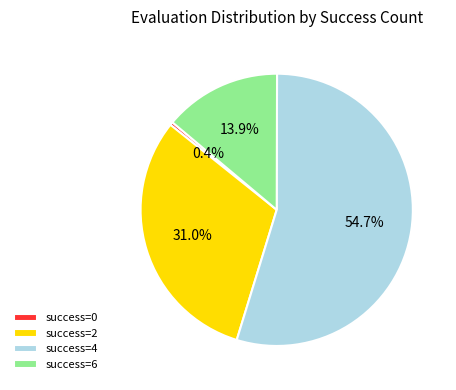

Which has a higher value, success=2 or success=4?

success=4